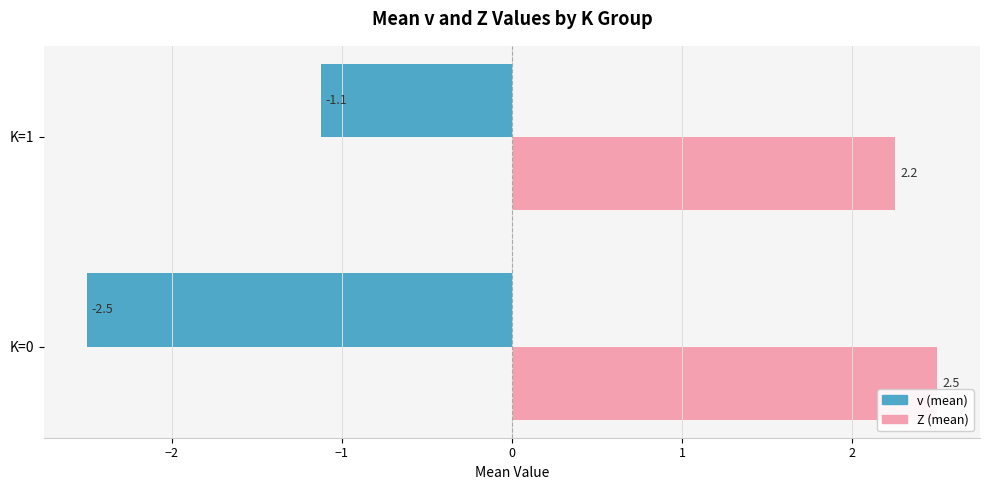

Which series changed the most between K=0 and K=1?

v (mean)